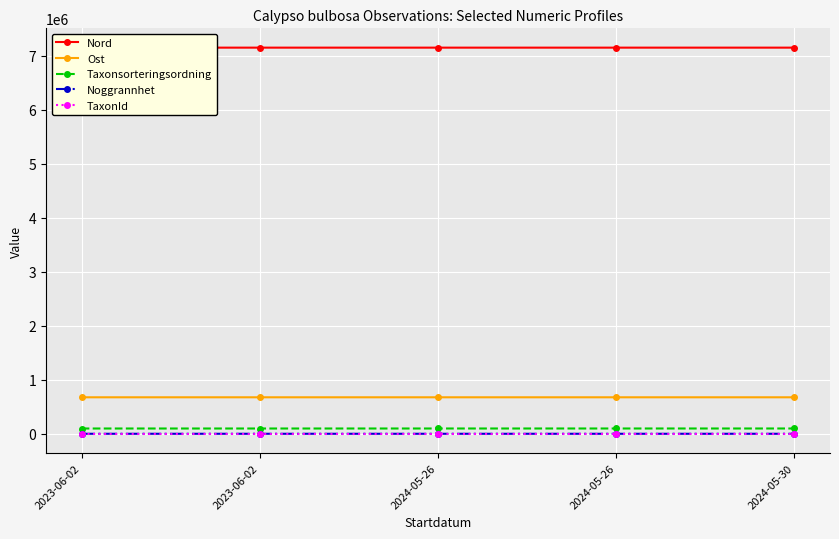

Reading left to right, transcribe all the data shown in this chart.

Nord: 7146433	7146434	7146377	7146400	7146438
Ost: 675148	675149	675178	675140	675149
Taxonsorteringsordning: 97539	97539	97725	97819	97819
Noggrannhet: 50	50	10	10	25
TaxonId: 233	233	233	233	233